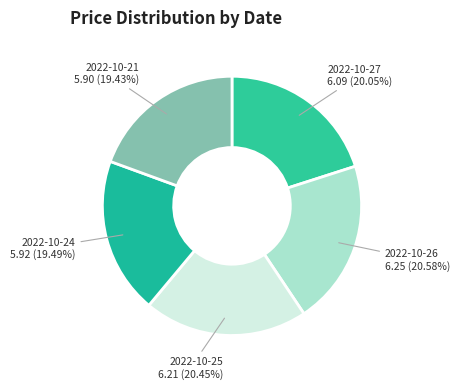

To the nearest percent, what is the average slice percentage?

20%